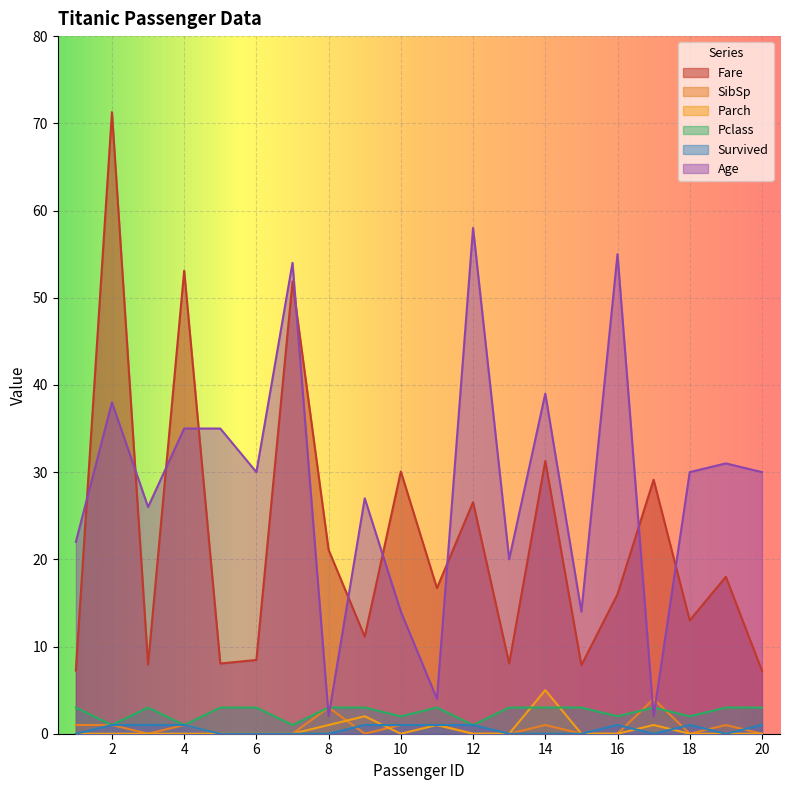

True or false: Survived and Parch intersect in this chart.

True